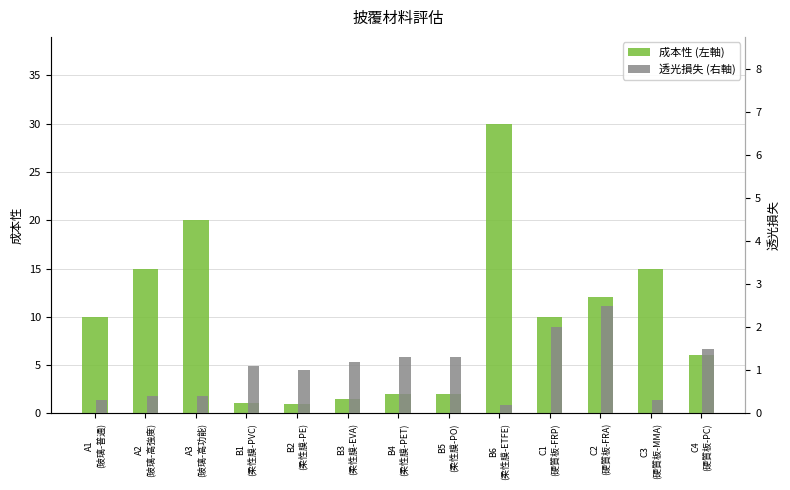

Reading left to right, list all the values displayed in this chart.

成本性 (左軸): A1
(玻璃-普通)=10.0	A2
(玻璃-高強度)=15.0	A3
(玻璃-高功能)=20.0	B1
(柔性膜-PVC)=1.1	B2
(柔性膜-PE)=1.0	B3
(柔性膜-EVA)=1.5	B4
(柔性膜-PET)=2.0	B5
(柔性膜-PO)=2.0	B6
(柔性膜-ETFE)=30.0	C1
(硬質板-FRP)=10.0	C2
(硬質板-FRA)=12.0	C3
(硬質板-MMA)=15.0	C4
(硬質板-PC)=6.0
透光損失 (右軸): A1
(玻璃-普通)=0.3	A2
(玻璃-高強度)=0.4	A3
(玻璃-高功能)=0.4	B1
(柔性膜-PVC)=1.1	B2
(柔性膜-PE)=1.0	B3
(柔性膜-EVA)=1.2	B4
(柔性膜-PET)=1.3	B5
(柔性膜-PO)=1.3	B6
(柔性膜-ETFE)=0.2	C1
(硬質板-FRP)=2.0	C2
(硬質板-FRA)=2.5	C3
(硬質板-MMA)=0.3	C4
(硬質板-PC)=1.5